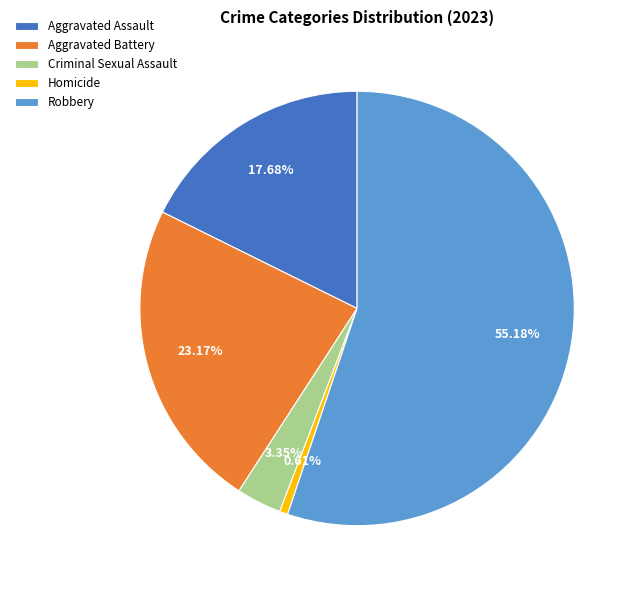

To the nearest percent, what is the difference between the largest and smallest slice percentages?

55%